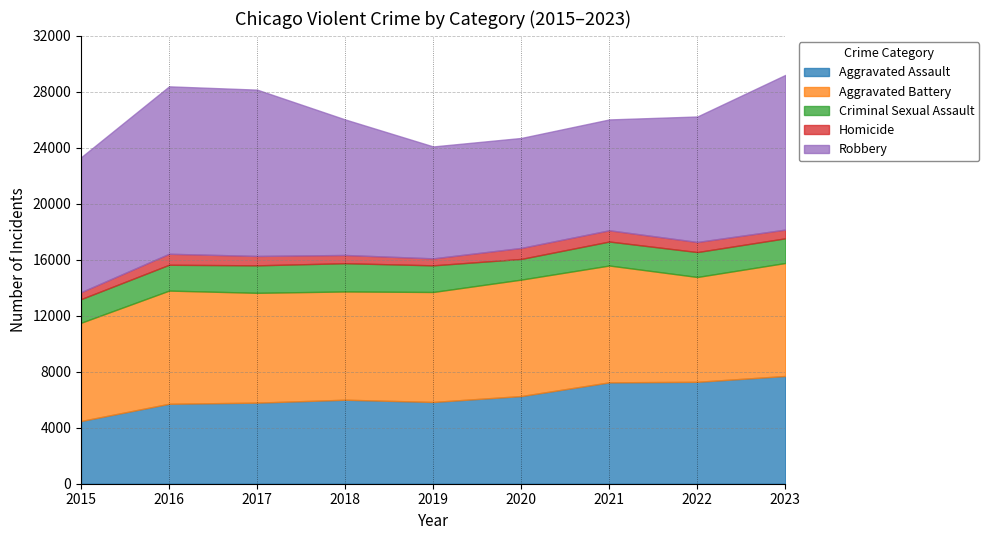

Which series has the widest spread of values?

Robbery